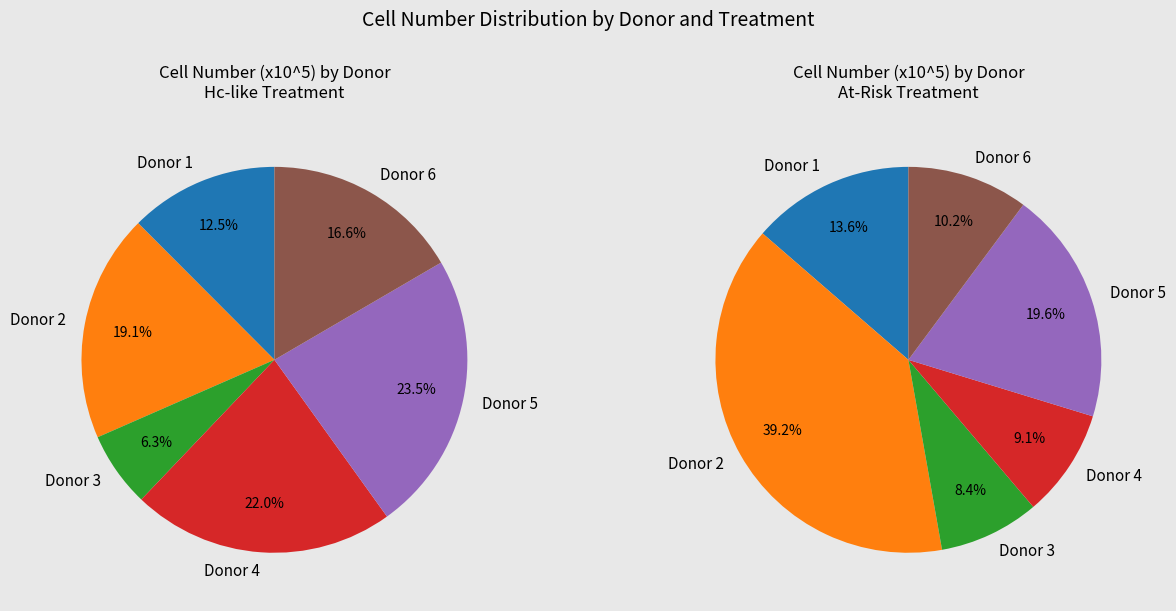

Which category has the biggest portion of the pie?

Donor 2